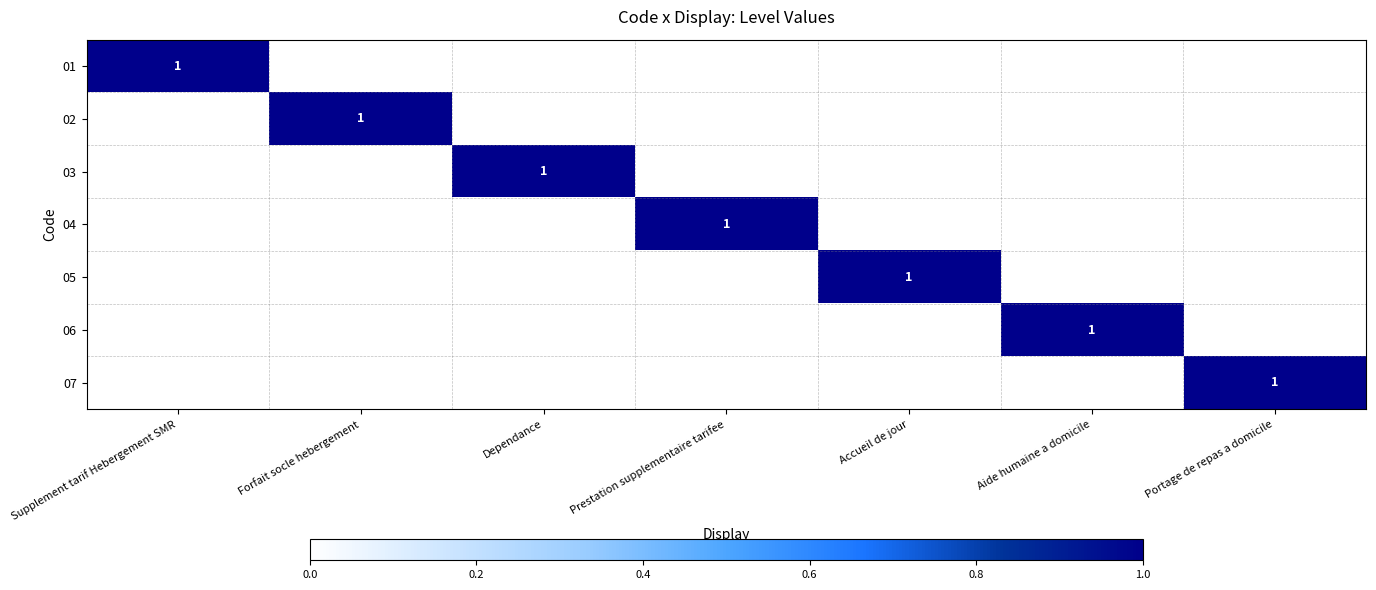

The 06 series shows 2 at Aide humaine a domicile. True or false?

False